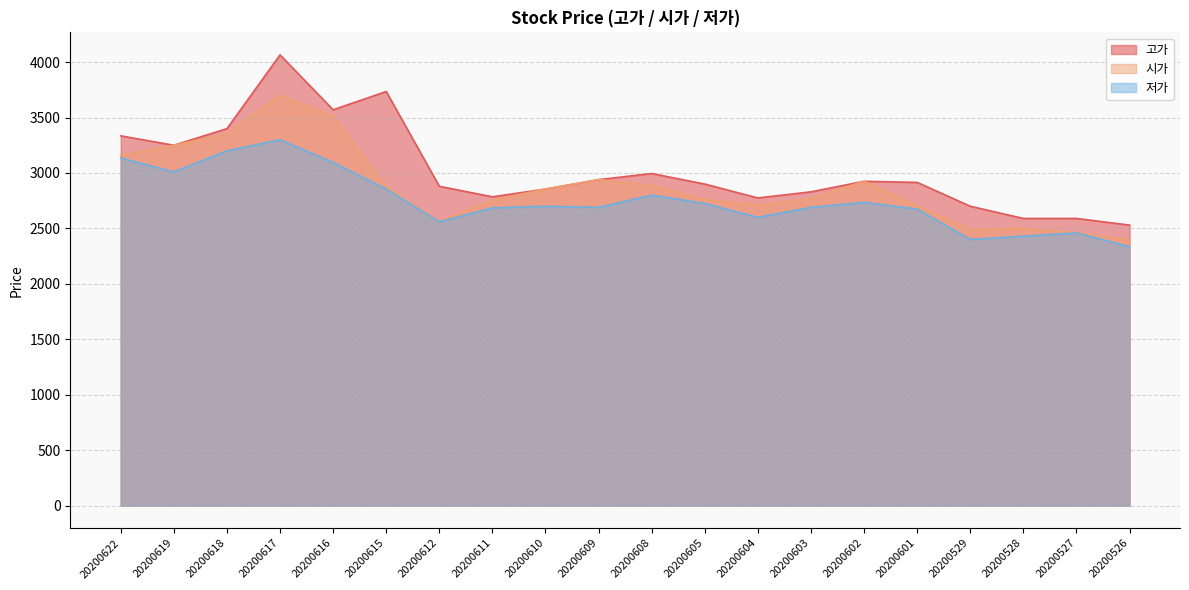

Rank the series by their average value, from lowest to highest.

저가, 시가, 고가